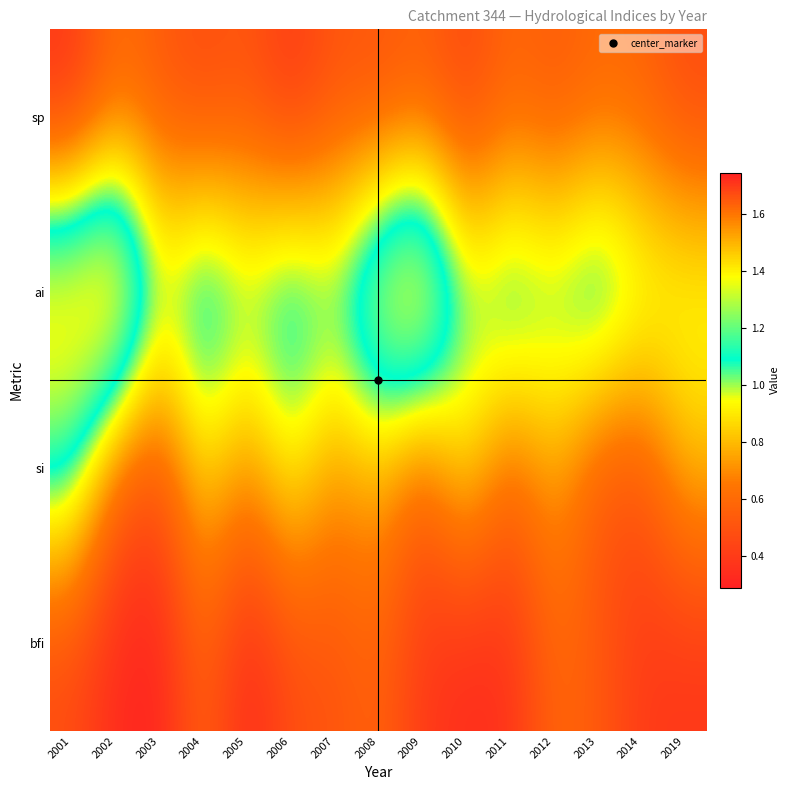

At 2009, list the series in order from largest to smallest.

ai, sp, si, bfi